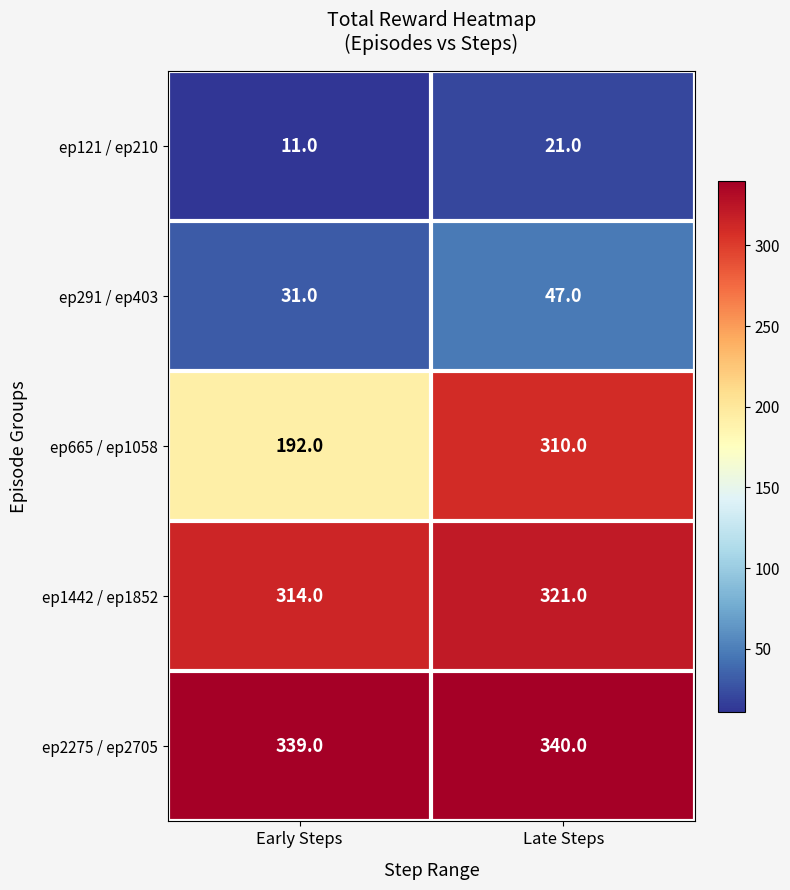

At which category is the sum across all series the highest?

Late Steps